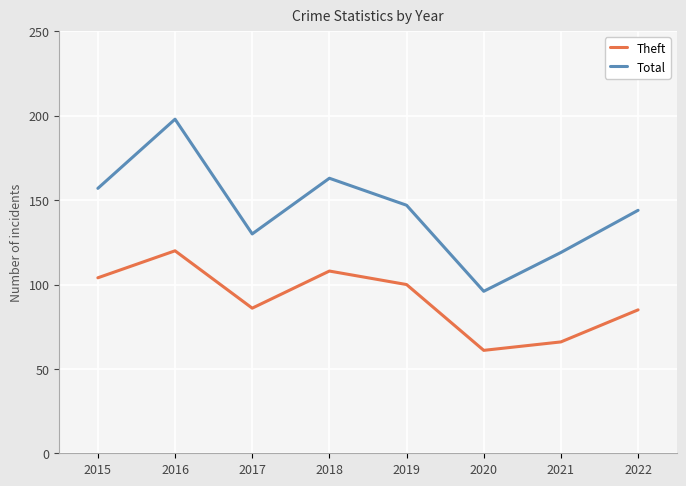

Reading right to left, extract all data points from this chart.

Theft: 2022=85	2021=66	2020=61	2019=100	2018=108	2017=86	2016=120	2015=104
Total: 2022=144	2021=119	2020=96	2019=147	2018=163	2017=130	2016=198	2015=157